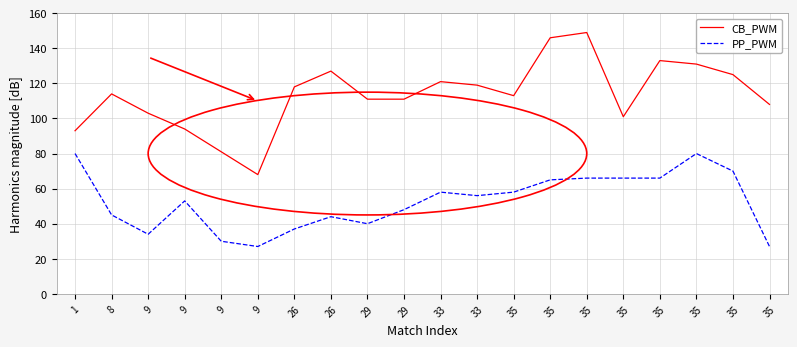

Between 29 and 9, which is larger?

29